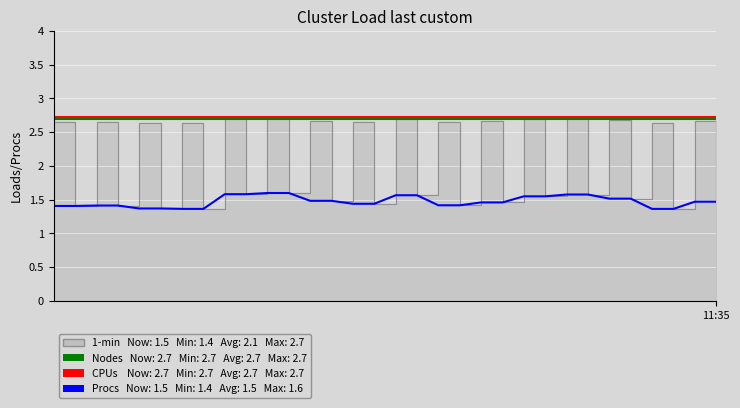

What is the minimum value shown in the chart?

1.4